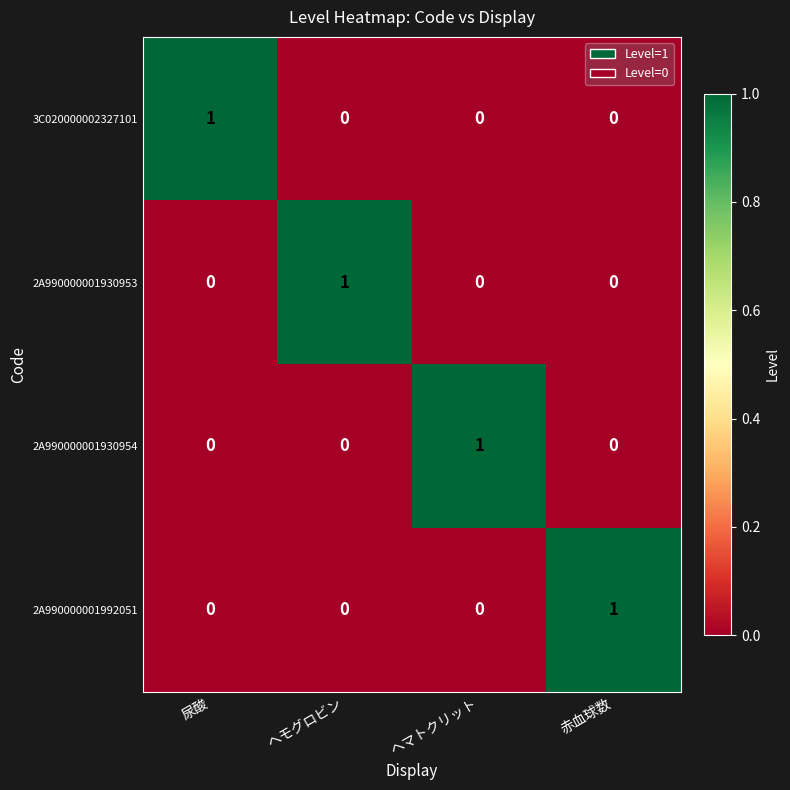

At how many categories does at least one series exceed 0?

4